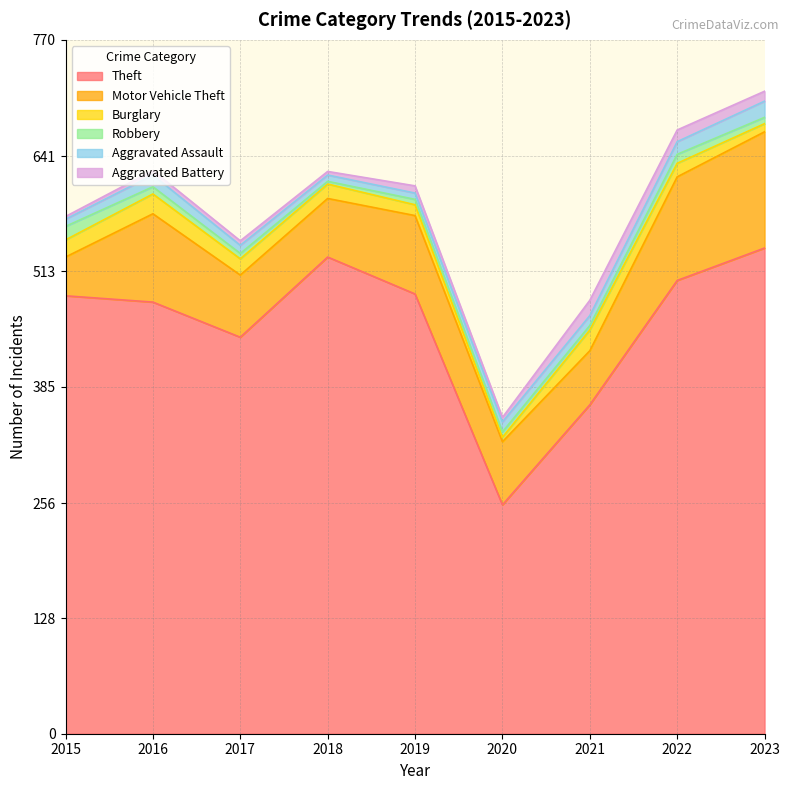

What is the smallest value displayed?

3